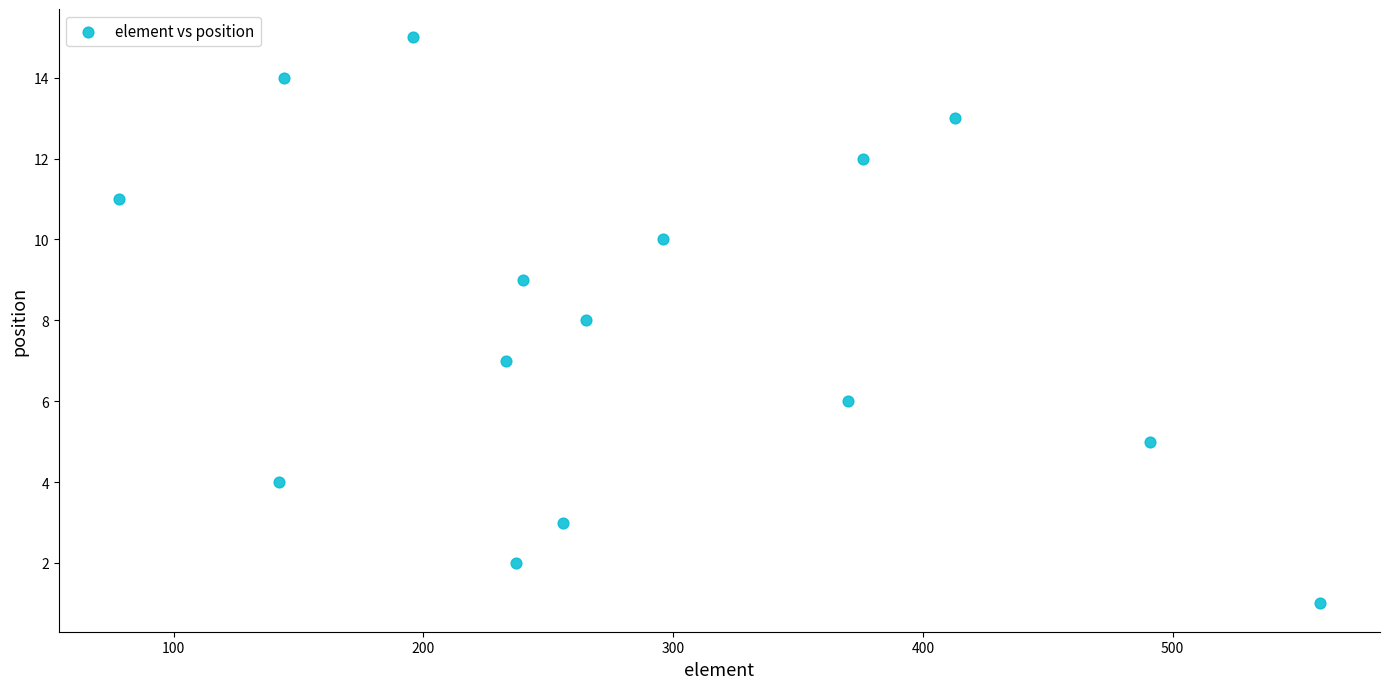

What is the range of X values (max minus min)?

481